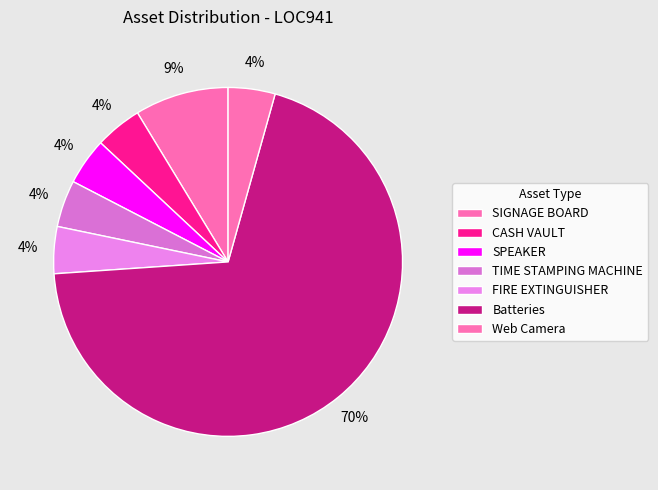

Which slice is the largest?

Batteries